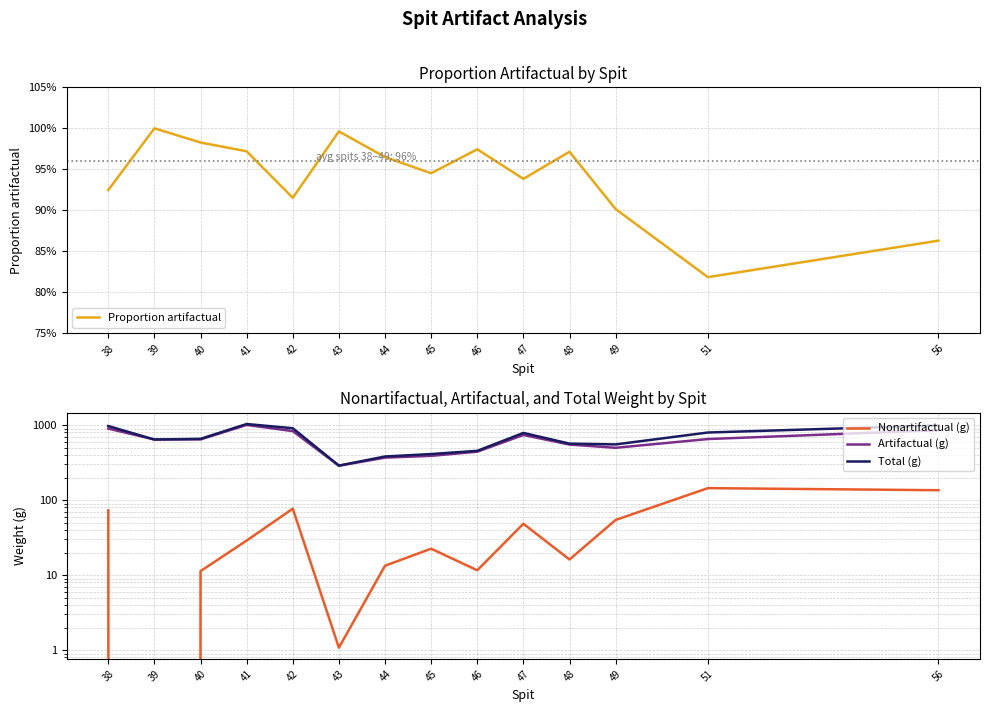

In Total (g), how many points are lower than both neighbors (excluding endpoints)?

3